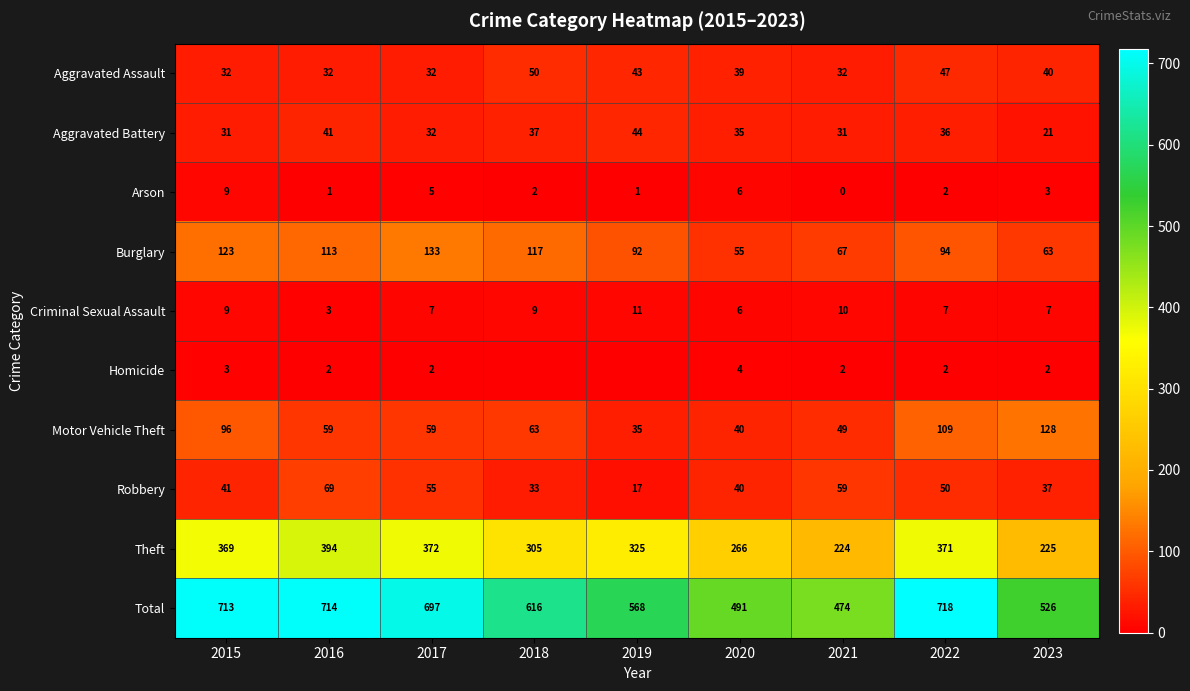

At which category is the sum across all series the highest?

2022